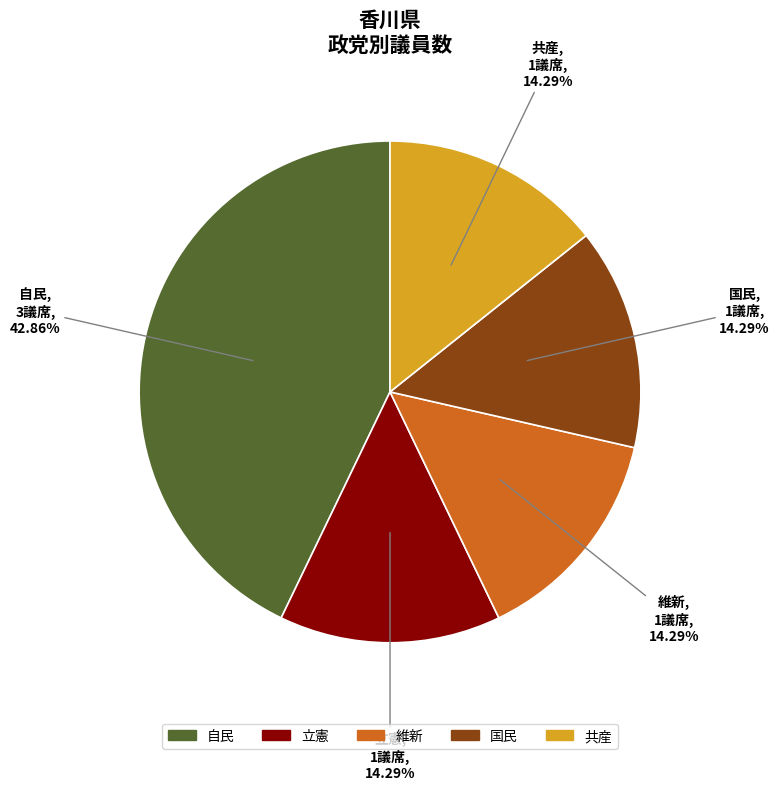

Which slice is the largest?

自民